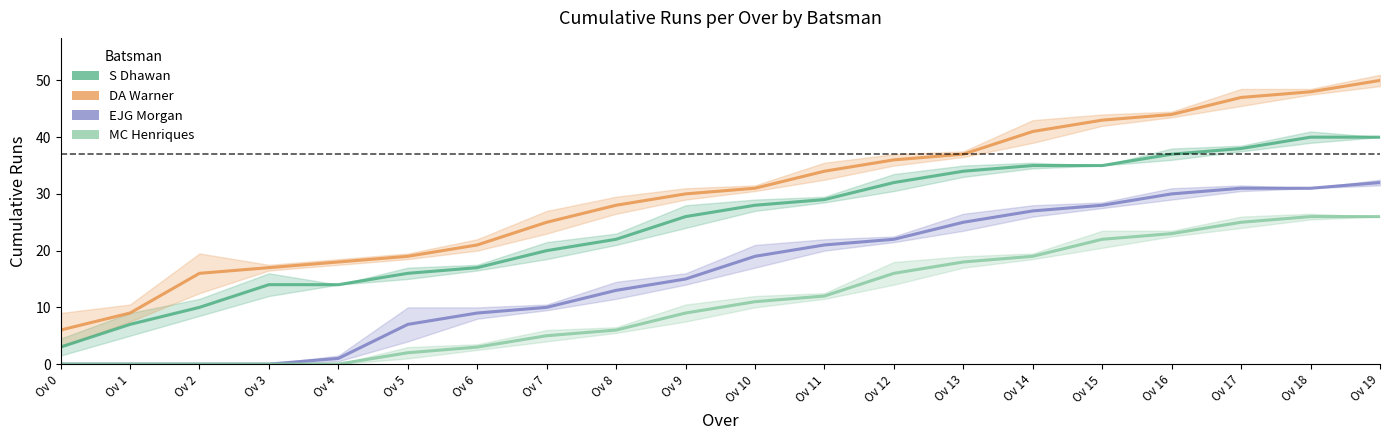

At which label is MC Henriques closest to 13?

Ov 11